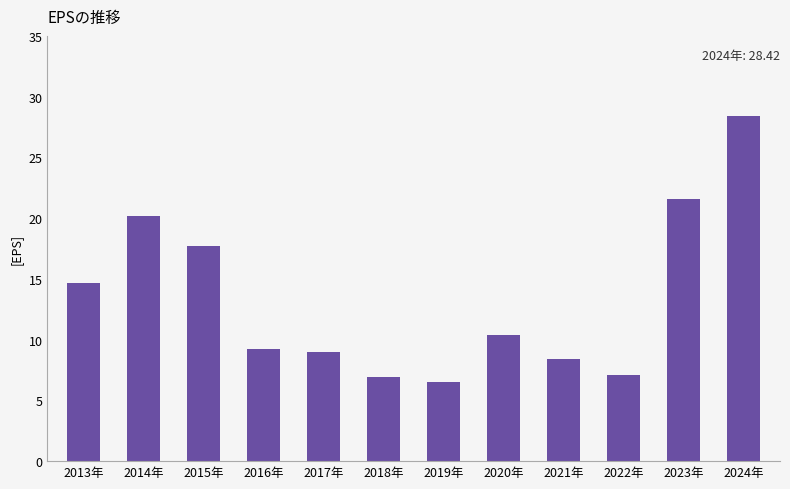

How many bars are there in total?

12